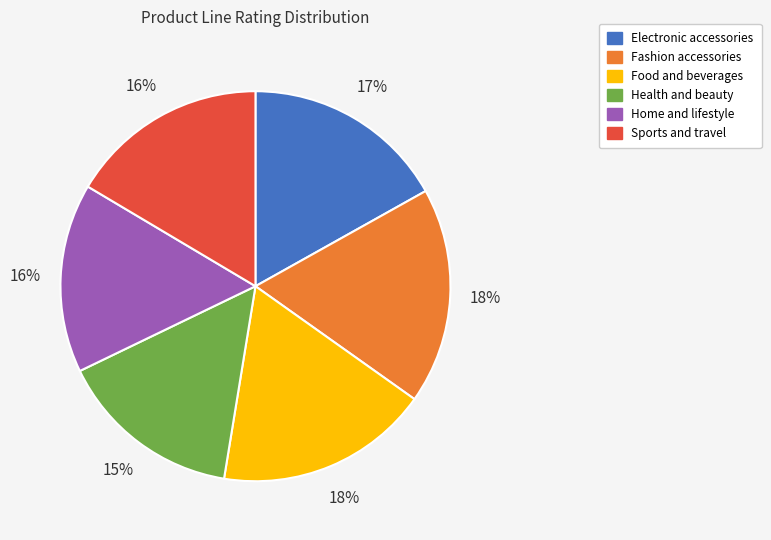

Is the sum of Health and beauty and Food and beverages greater than half?

No